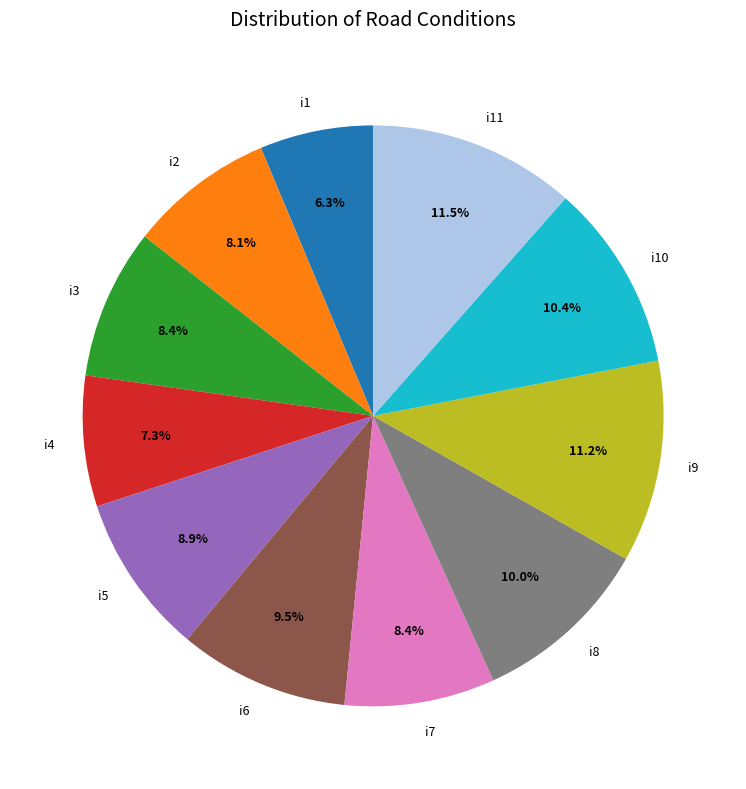

True or false: i8 accounts for 10% of the total.

True